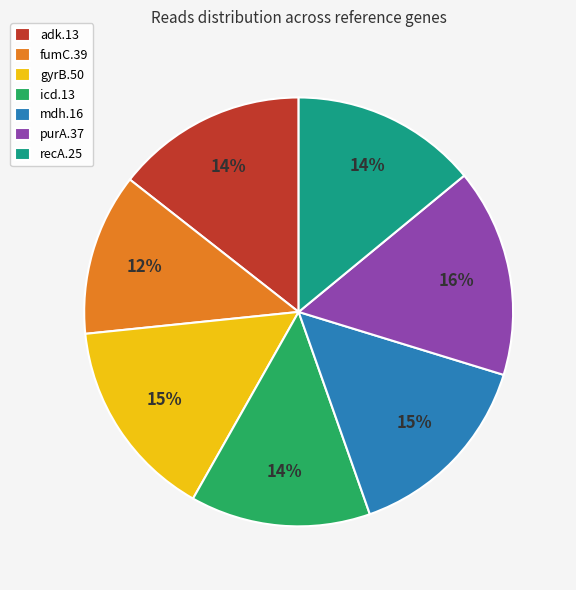

How many segments does this pie chart have?

7